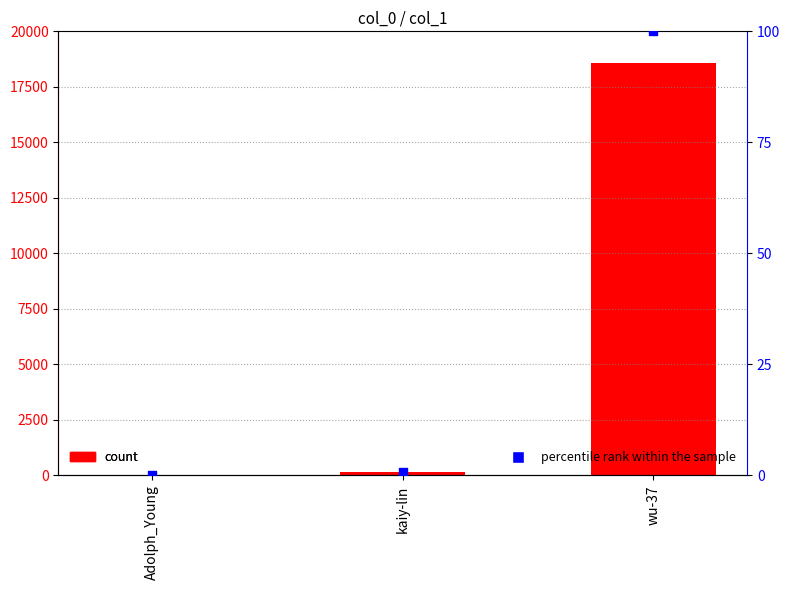

Which series has the widest spread of Y values?

count